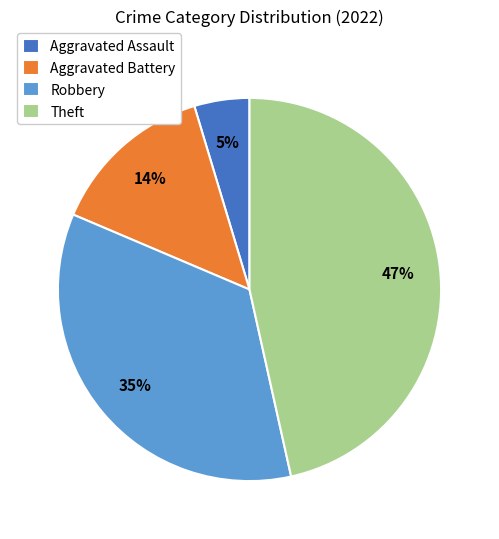

Is it true that Theft is 32% of the pie?

False